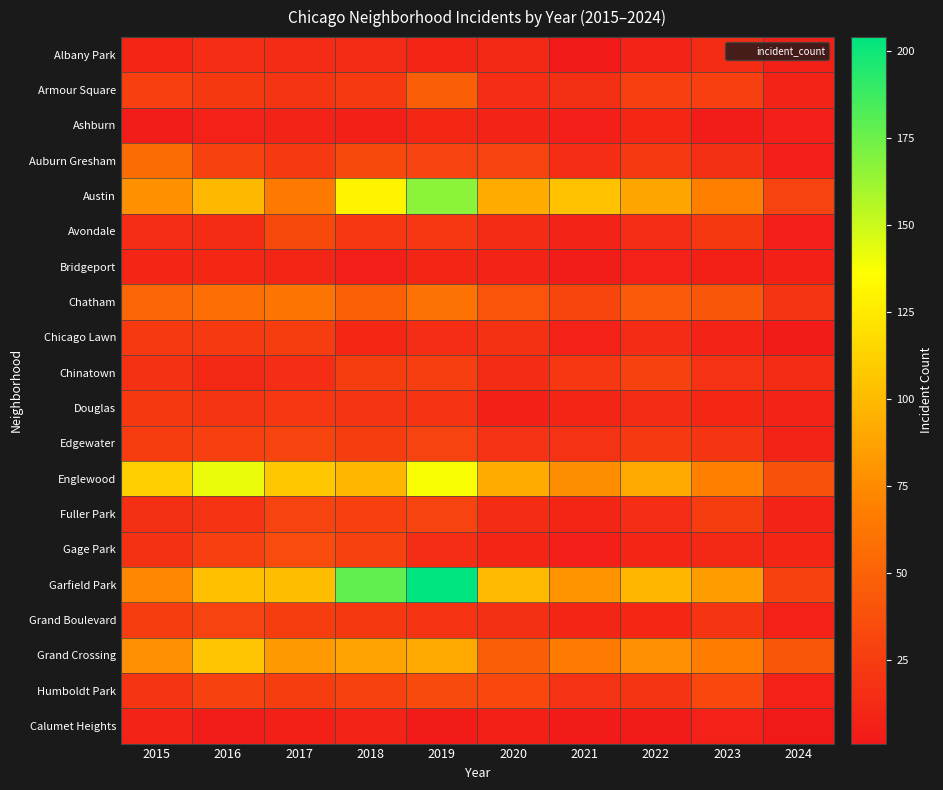

Between 2021 and 2023, which series saw the biggest shift?

Austin